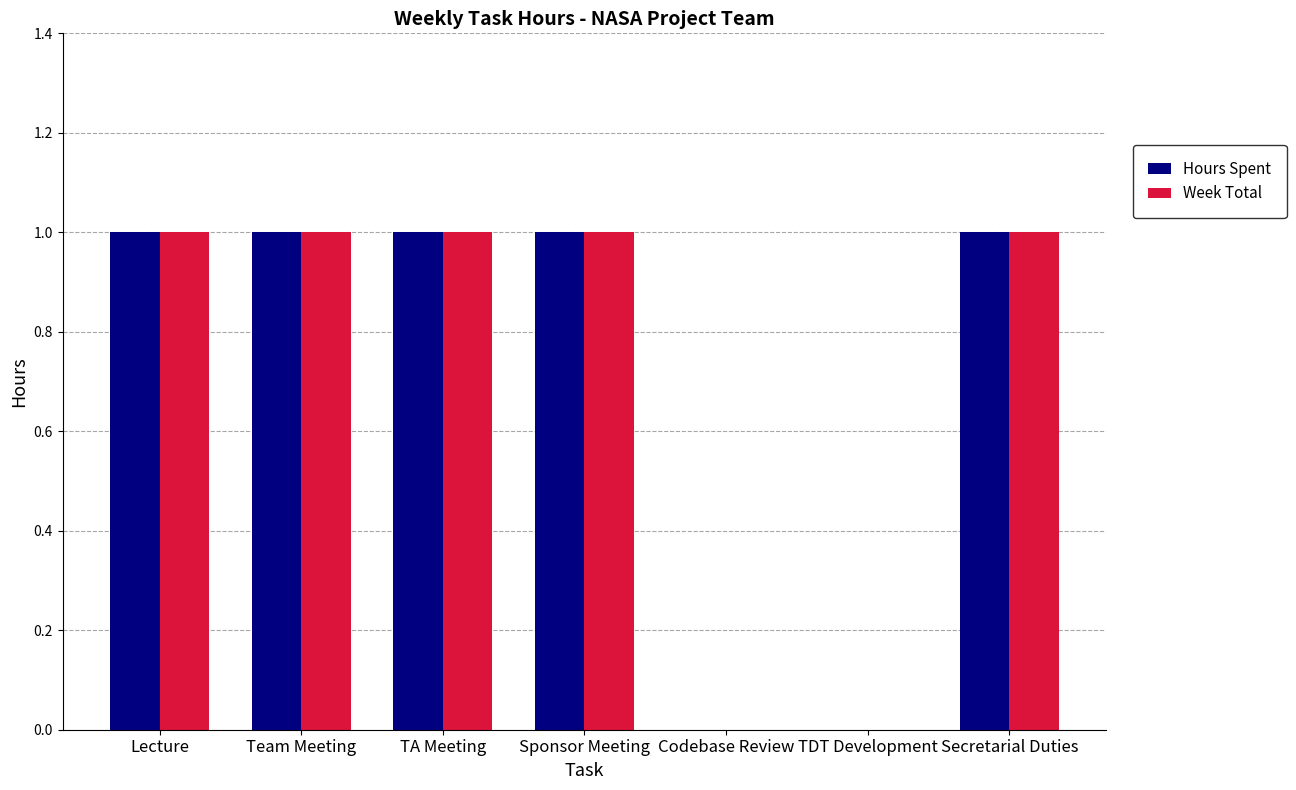

Count the Week Total values in the range 0 to 1.

7